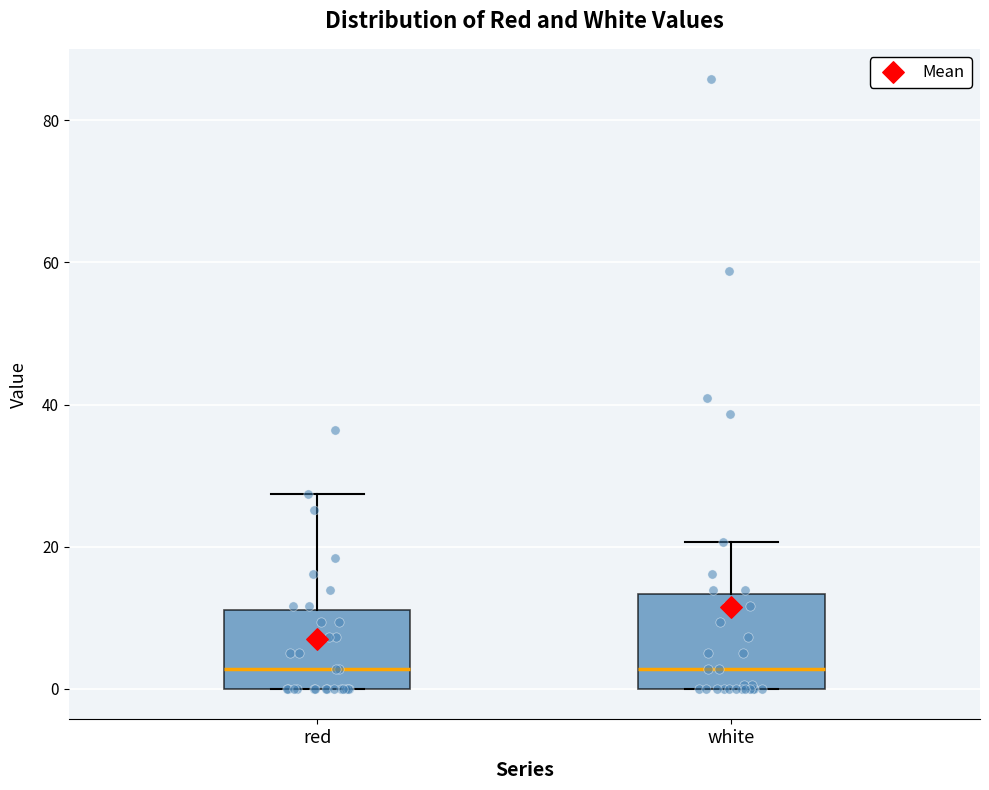

Where does the upper whisker of the box for red end on the y-axis? The values are not printed on the chart, so give them approximately, as read against the axis.

28